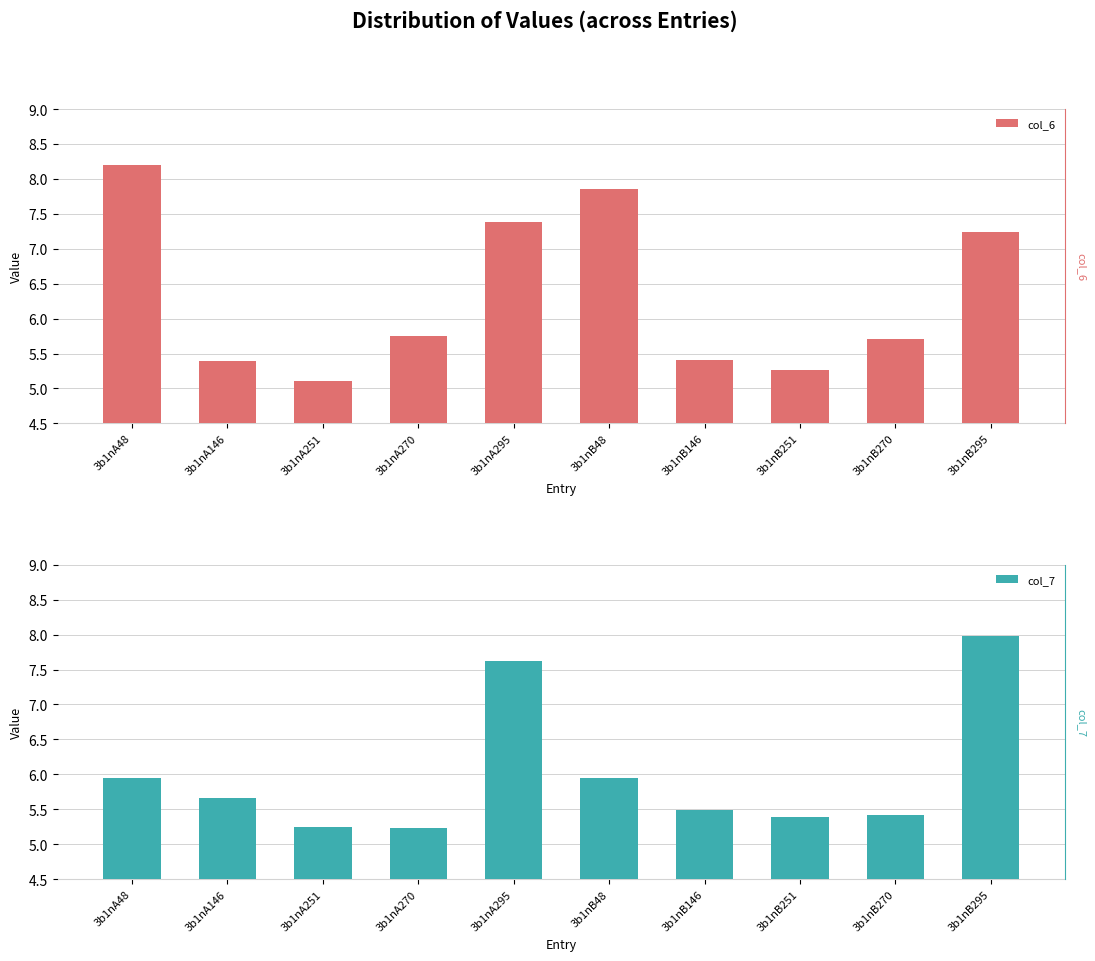

Are the bars horizontal?

No